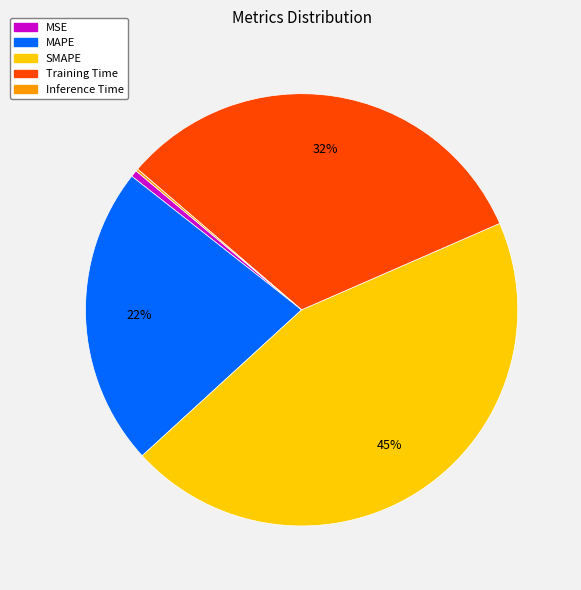

Is it true that SMAPE is 45% of the pie?

True